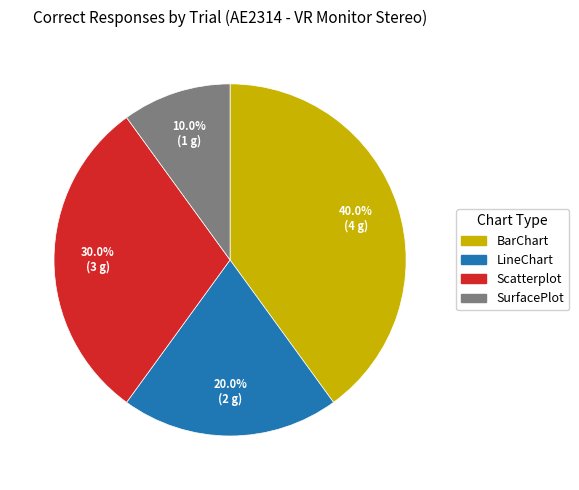

Is there any slice that represents more than half of the pie?

No